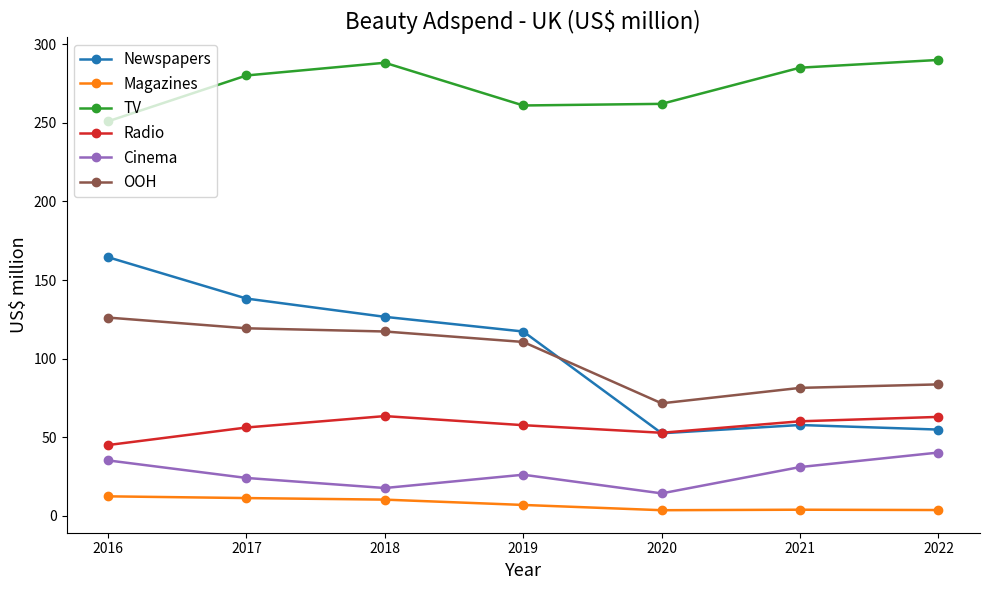

True or false: Newspapers has more than 0 interior local peaks.

True